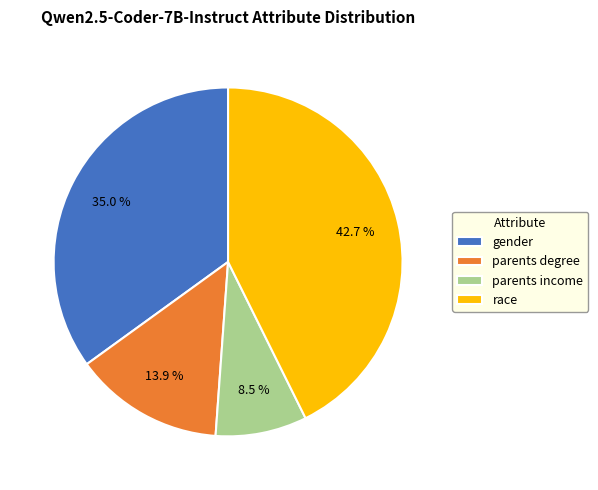

To the nearest percent, what is the difference between the largest and smallest slice percentages?

34%